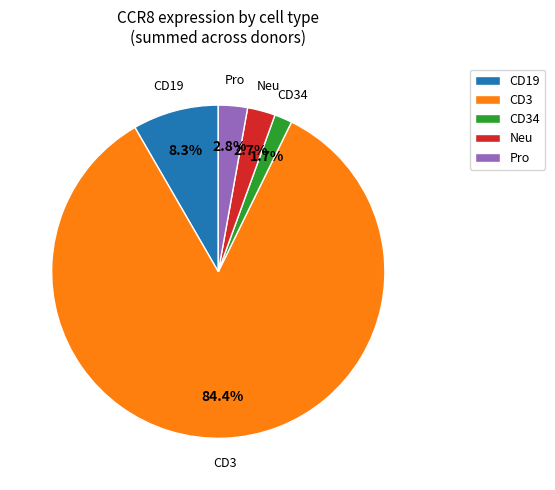

How many segments does this pie chart have?

5